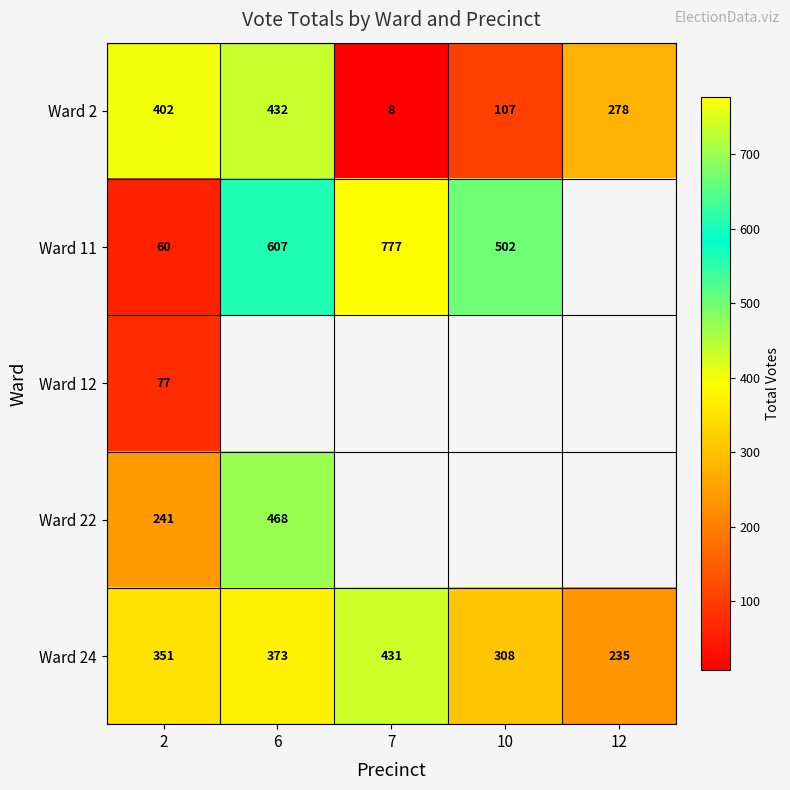

Which category has the highest value in the Ward 24 series?

7